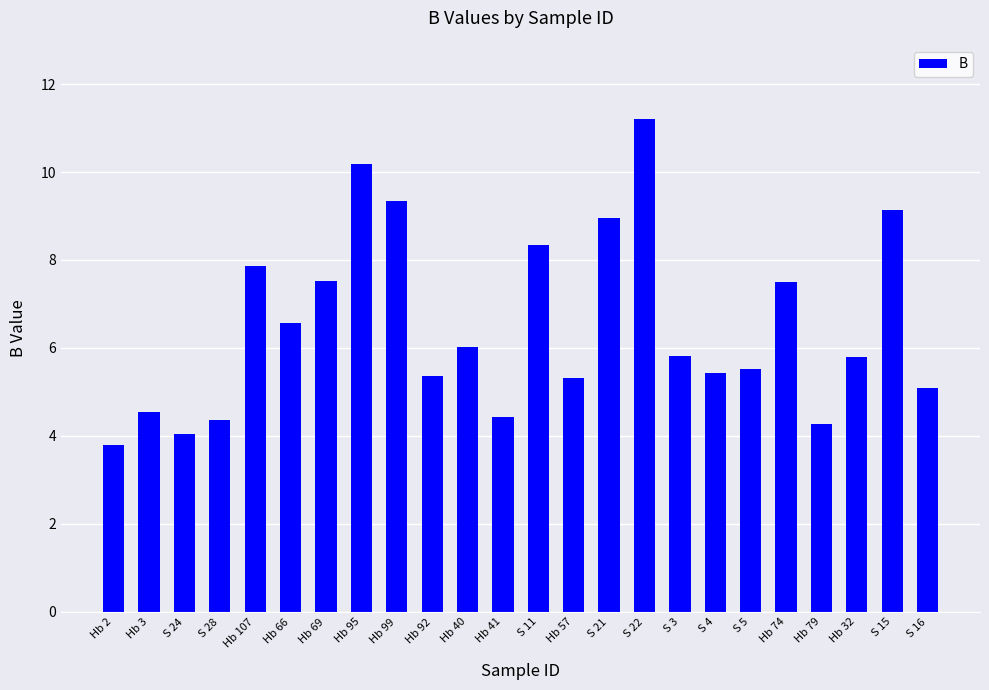

What is the label of the 23rd bar from the left?

S 15